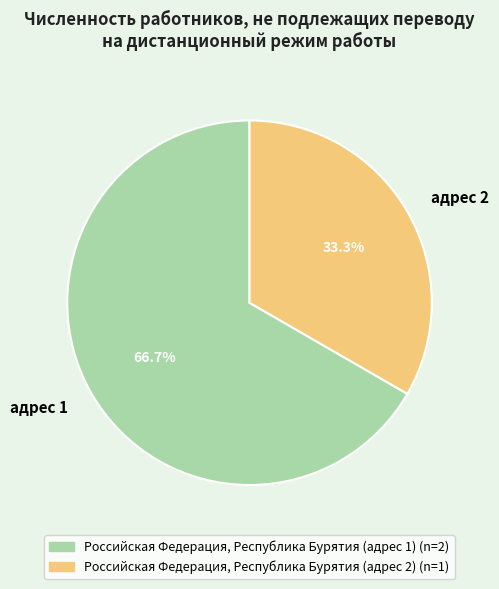

Combined, do адрес 2 and адрес 1 account for over 50%?

Yes